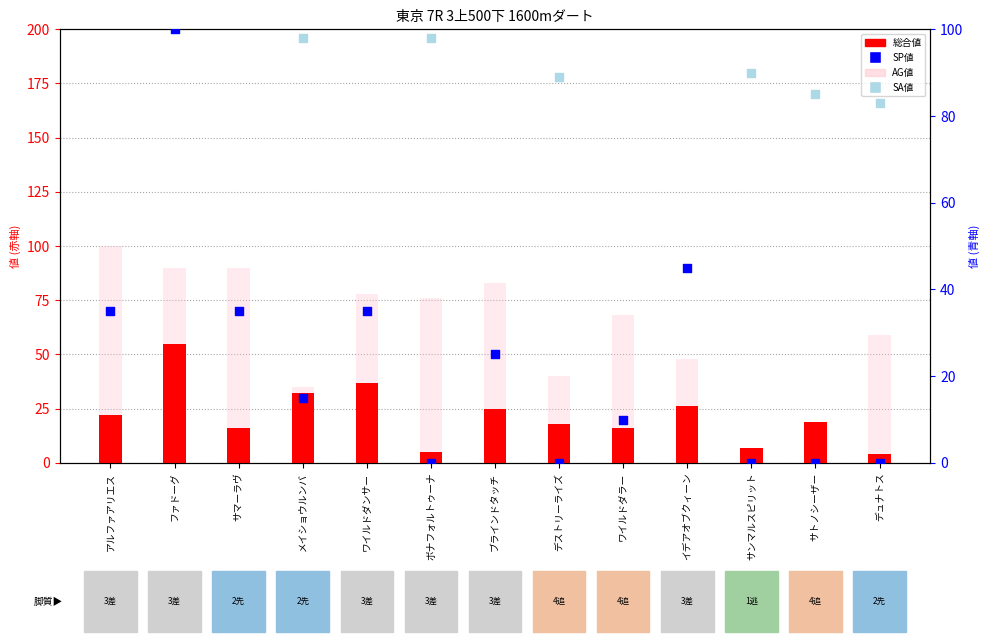

Which series reaches the minimum Y coordinate?

AG値 (Detection Call=ABSENT)